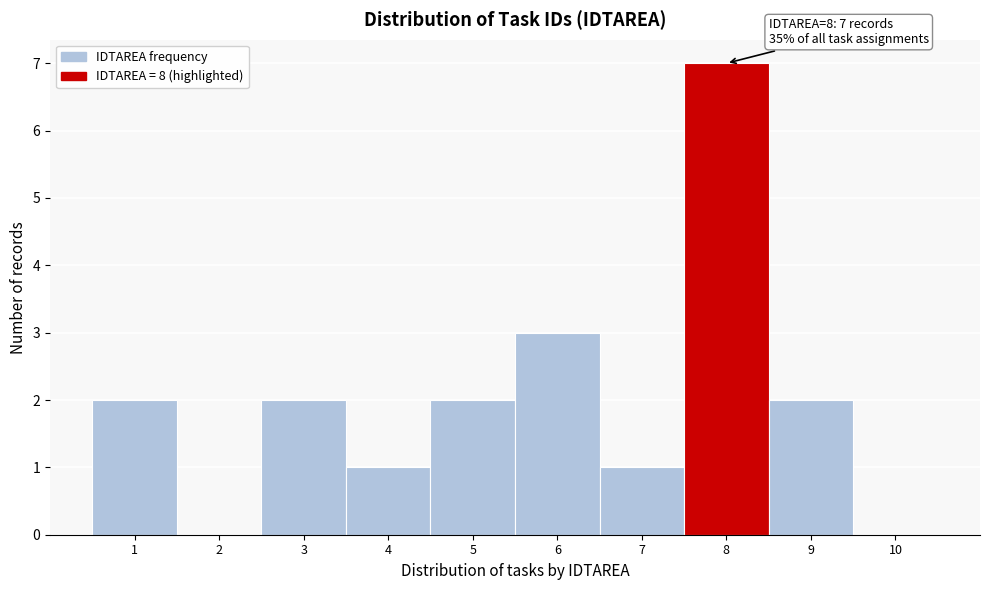

Over which range of the x-axis is the bar tallest?

7.5 to 8.5